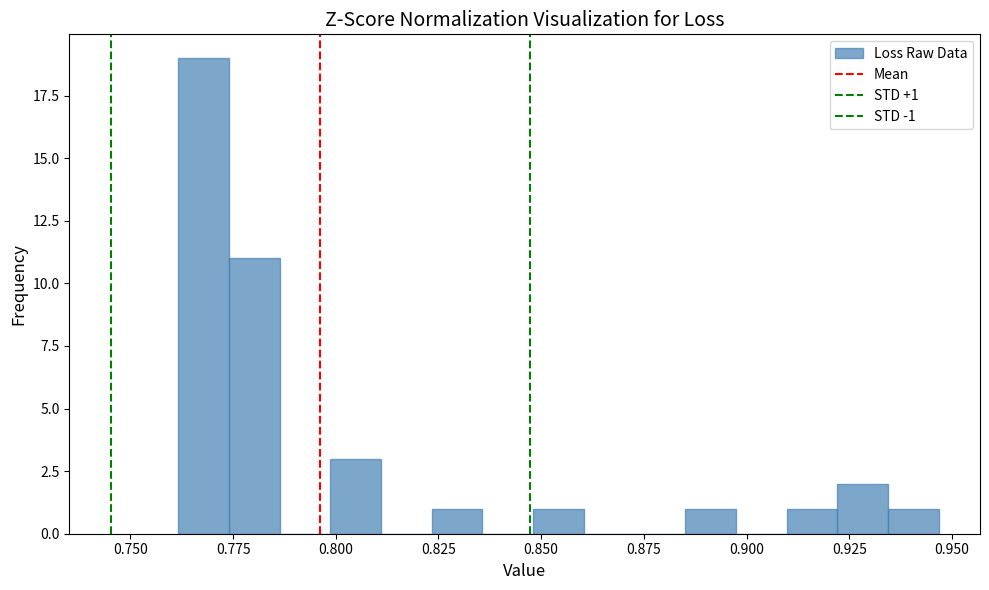

Read against the x-axis, roughly where is the centre of the tallest bar?

0.770